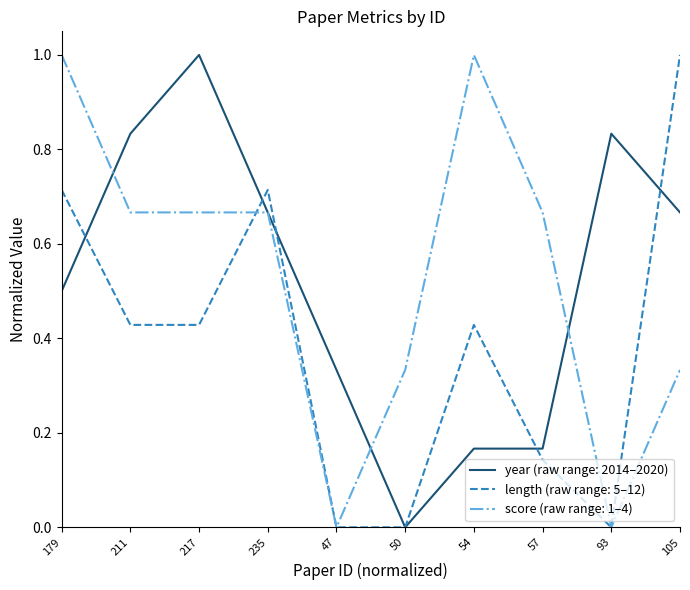

What position from the left is 93?

9